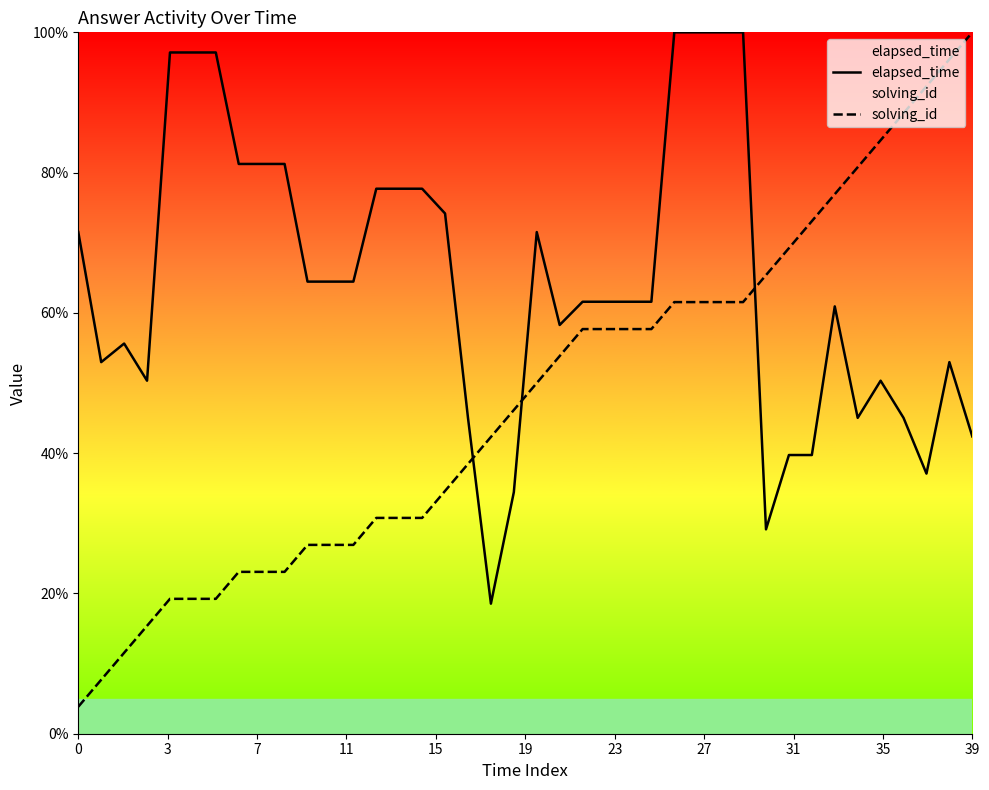

Between which two adjacent categories do solving_id and elapsed_time first intersect?

17 and 18